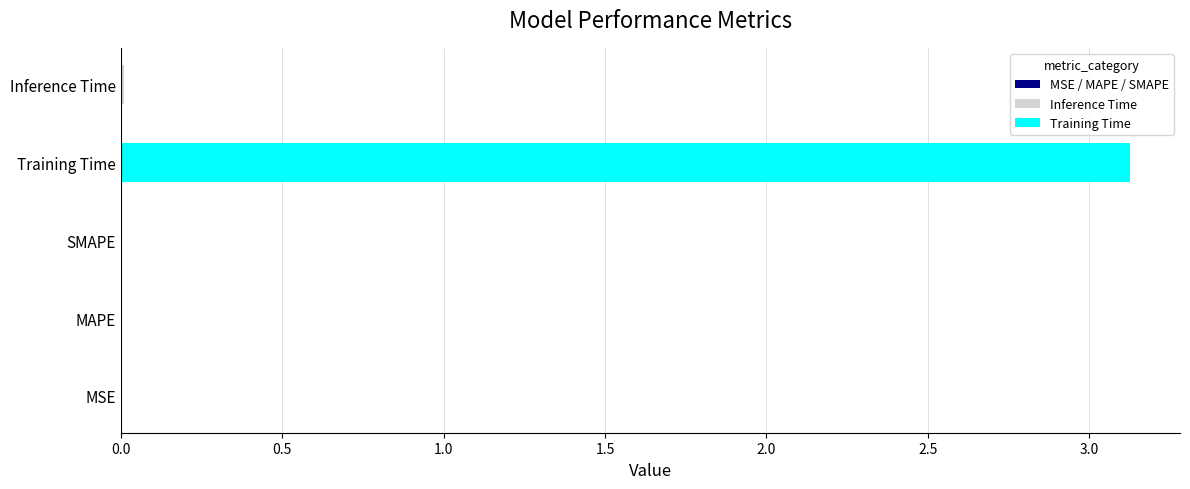

What is the maximum value shown in the chart?

3.1